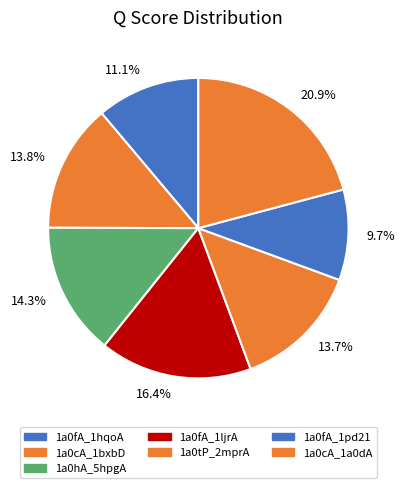

Between 13.8% and 16.4%, which is larger?

16.4%